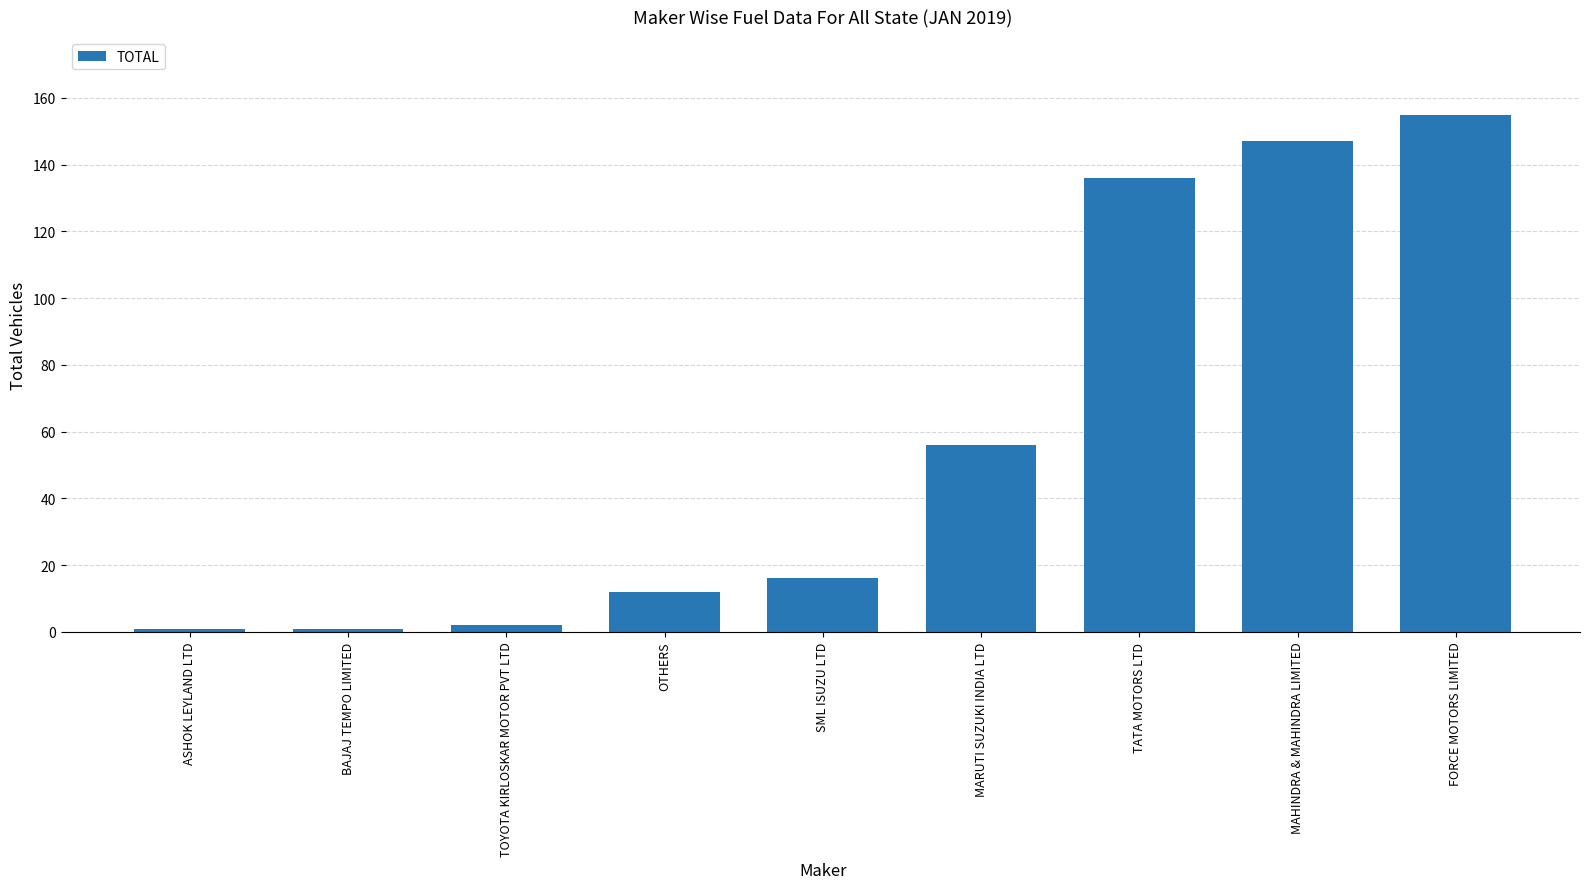

The chart shows a value of 155 at FORCE MOTORS LIMITED. True or false?

True